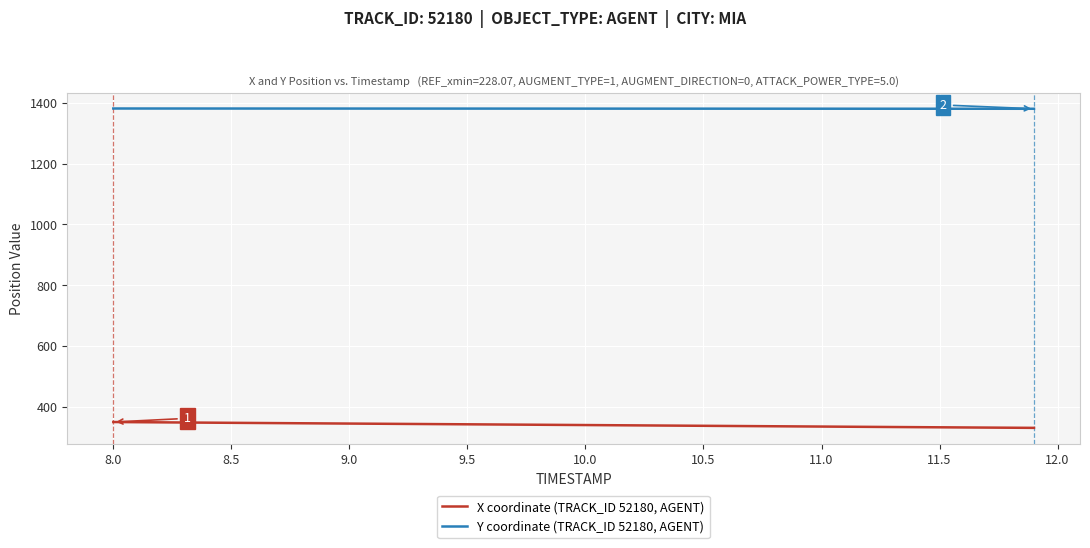

What is the maximum value for Y coordinate (TRACK_ID 52180, AGENT)?

1381.5